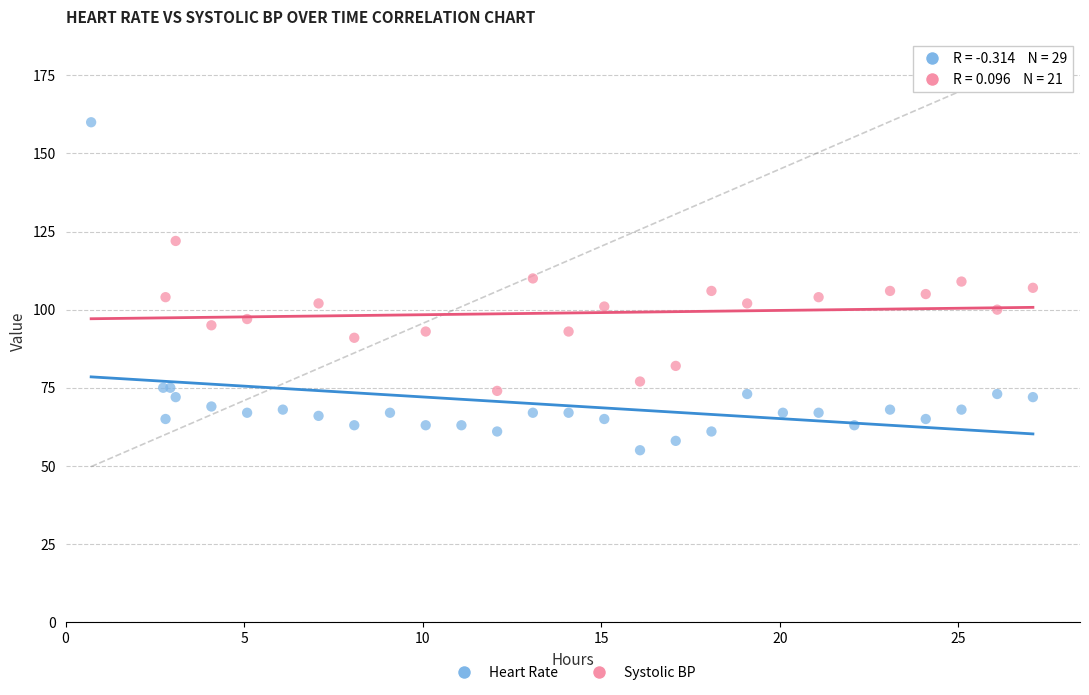

Which series reaches the minimum Y coordinate?

Heart Rate